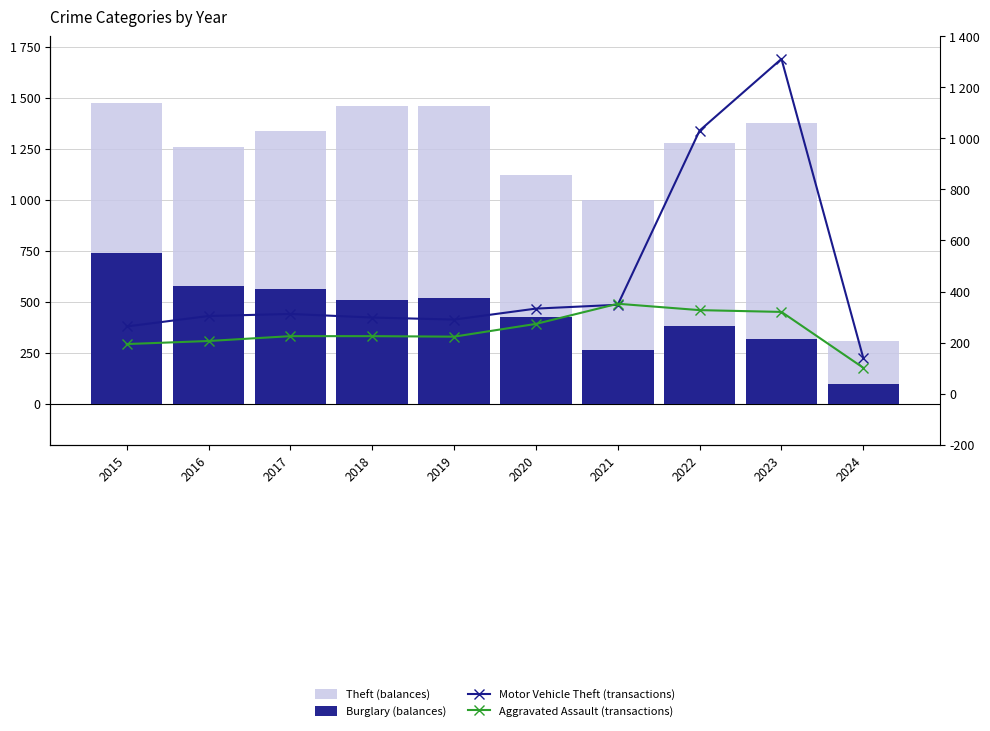

What is the total value across all series at 2017?

2438